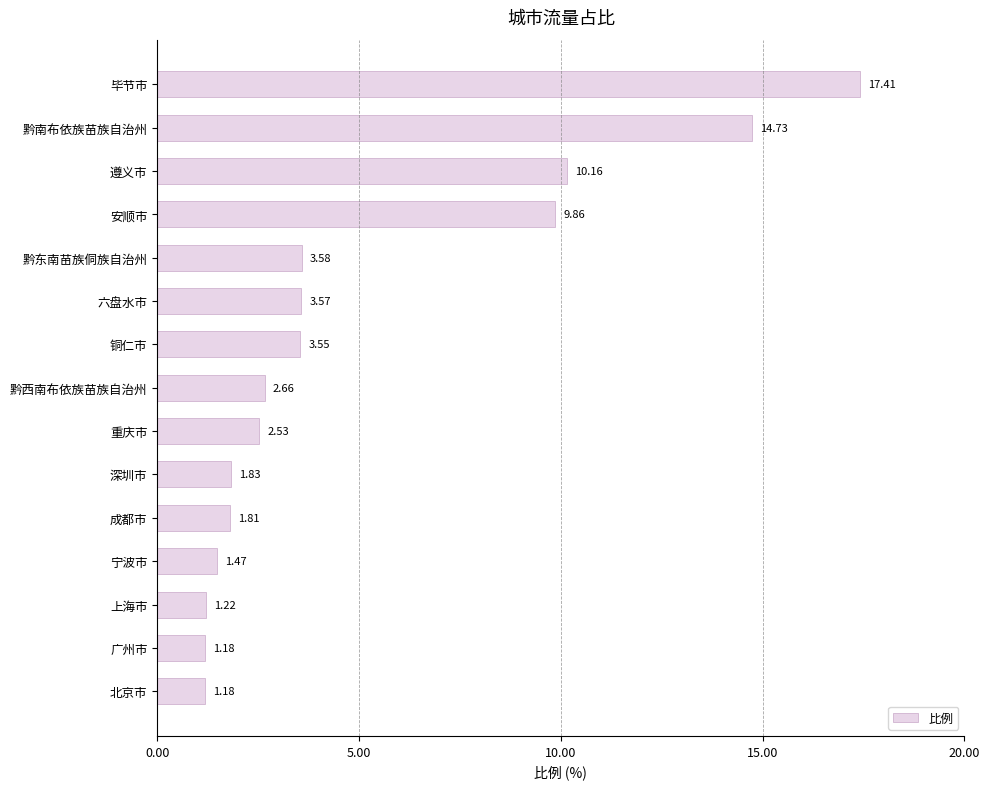

What is the sum of all values?

76.7